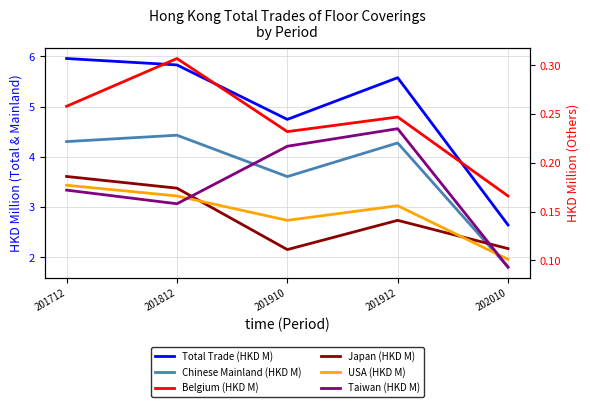

The value of Japan (HKD M) at 201912 is 0.0. True or false?

False